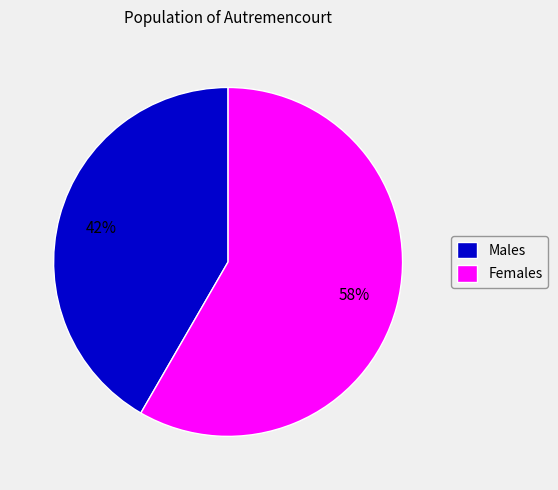

To the nearest percent, what percentage of the pie is Males?

42%